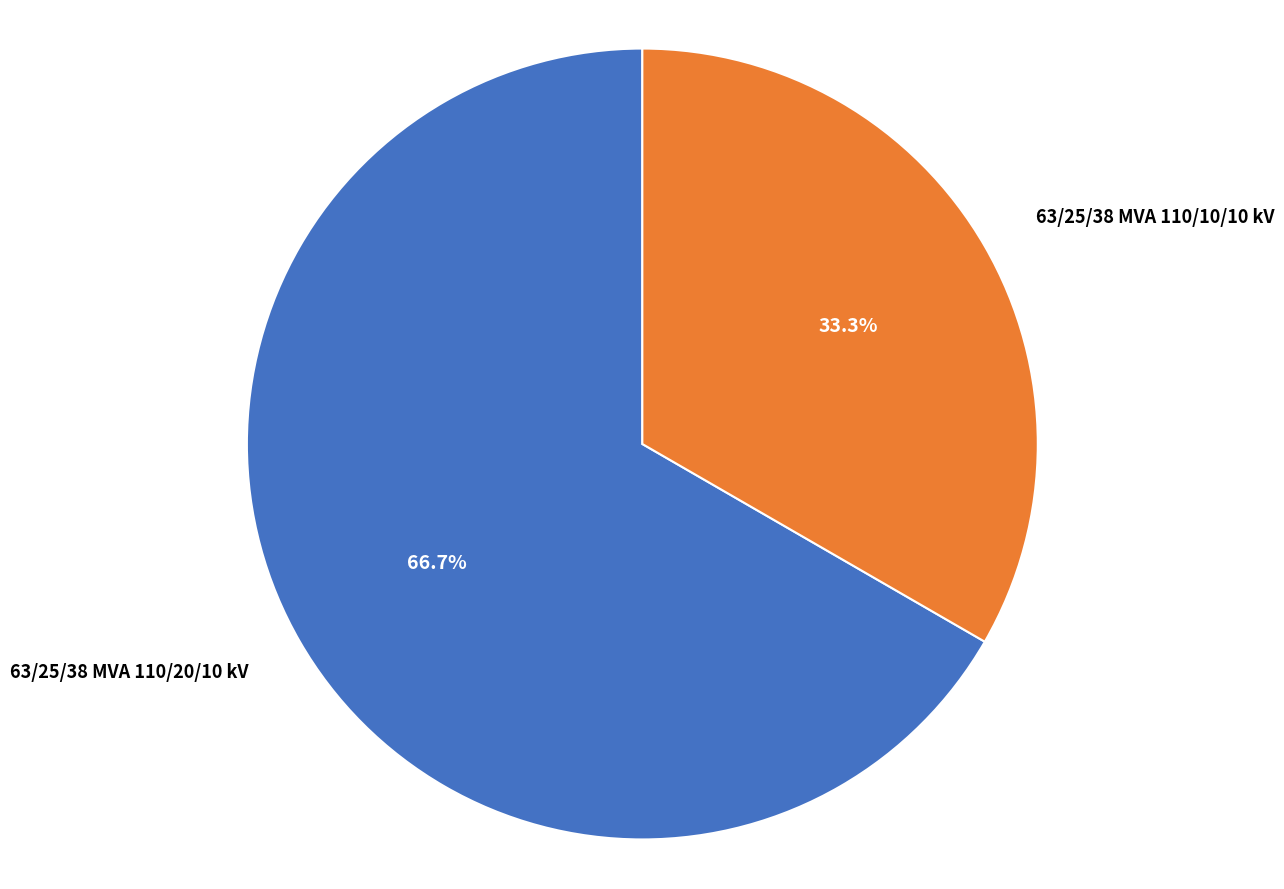

Count the number of slices in the pie.

2